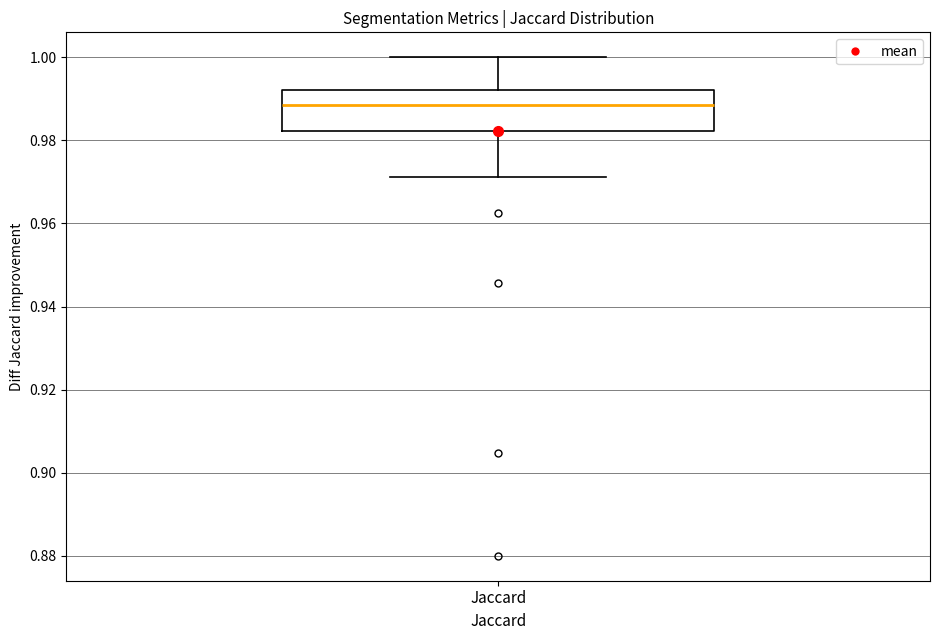

Read this box plot against the y-axis: the position of the median line, the range covered by the box, and the ends of both whiskers. The values are not printed on the chart, so give them approximately, as read against the axis.

median 0.988, box 0.982 to 0.992, whiskers 0.972 to 1.000